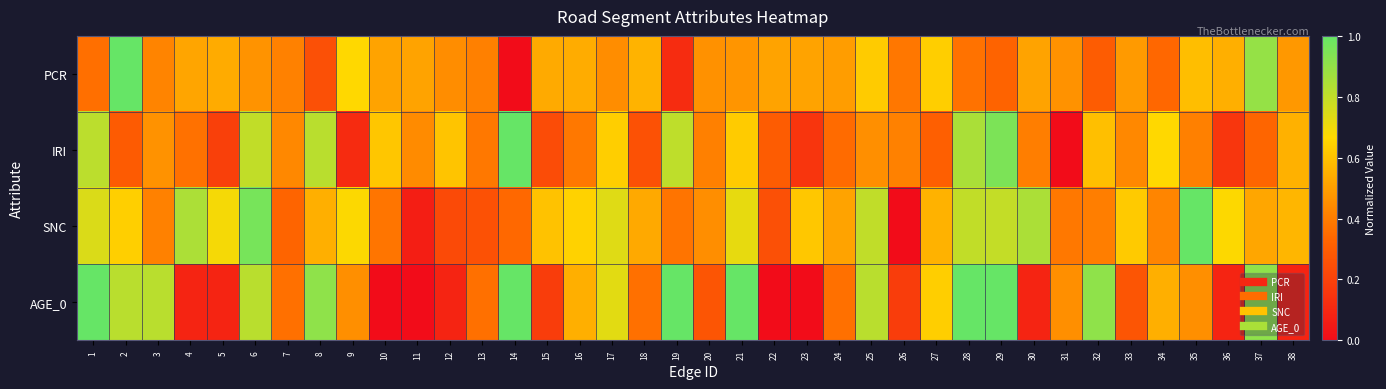

List the series in order of their peak value, highest first.

PCR, IRI, SNC, AGE_0